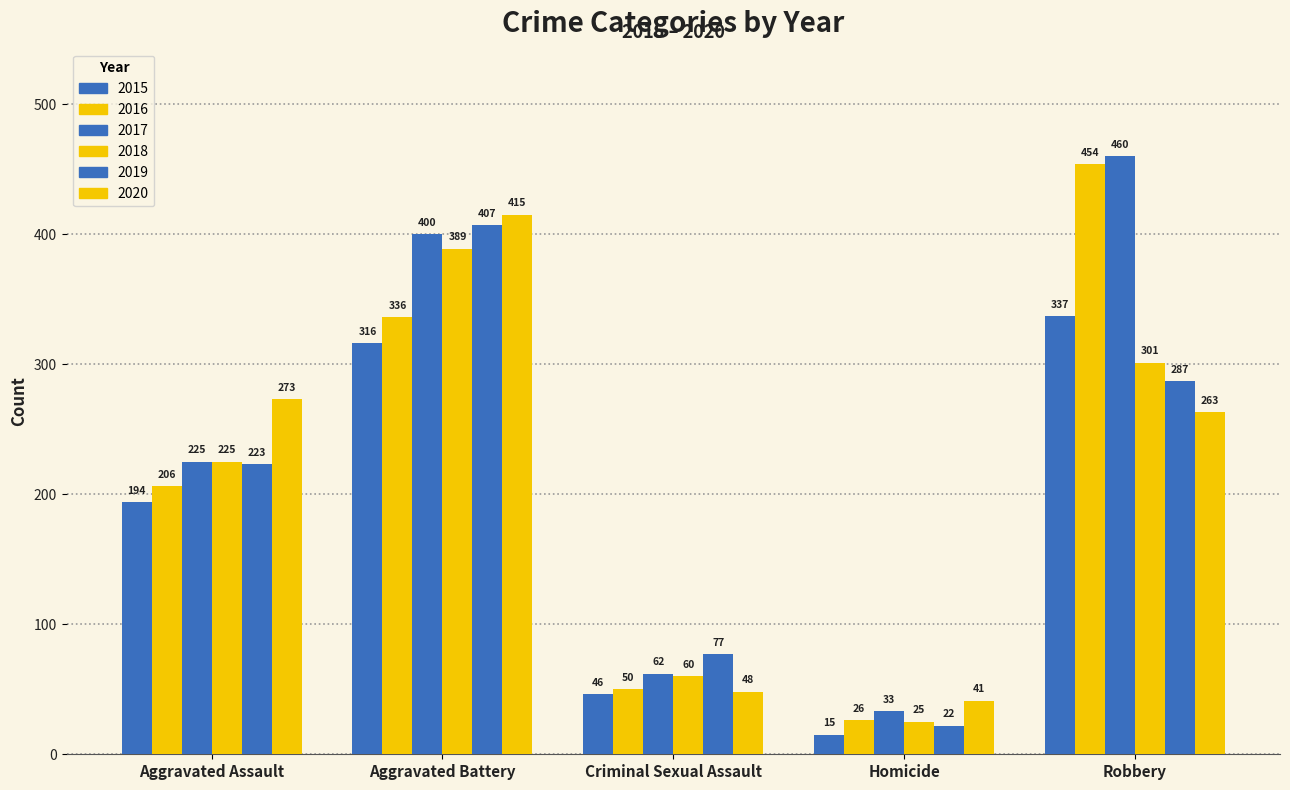

Are the bars grouped side by side (vs. stacked)?

Yes